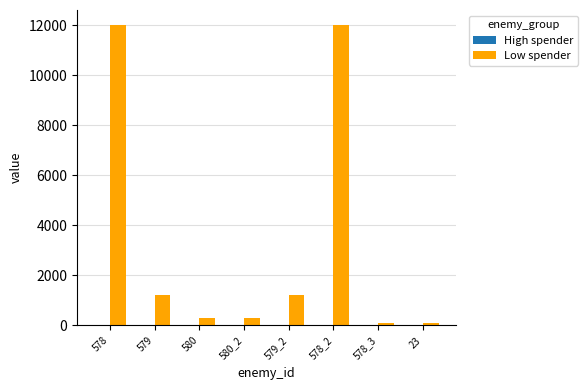

The Low spender series shows 2759 at 578_2. True or false?

False